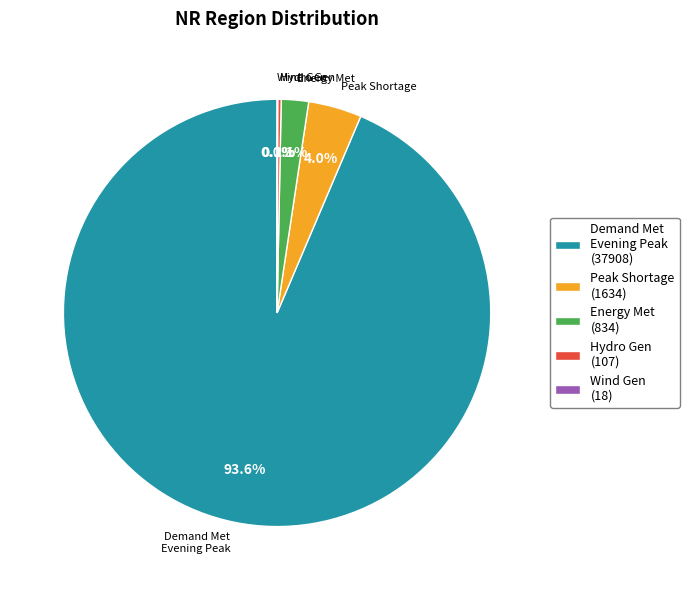

What is the largest slice in the pie chart?

Demand Met Evening Peak (37908)